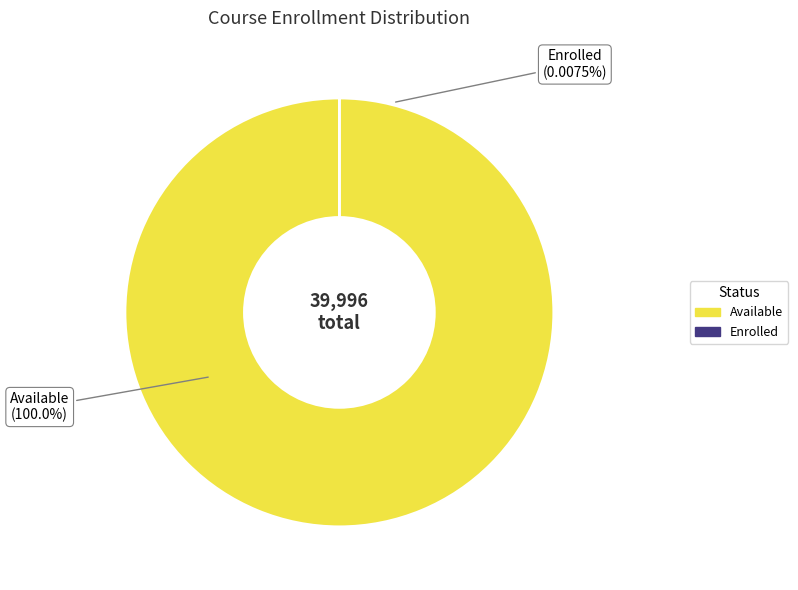

Which category has the biggest portion of the pie?

available